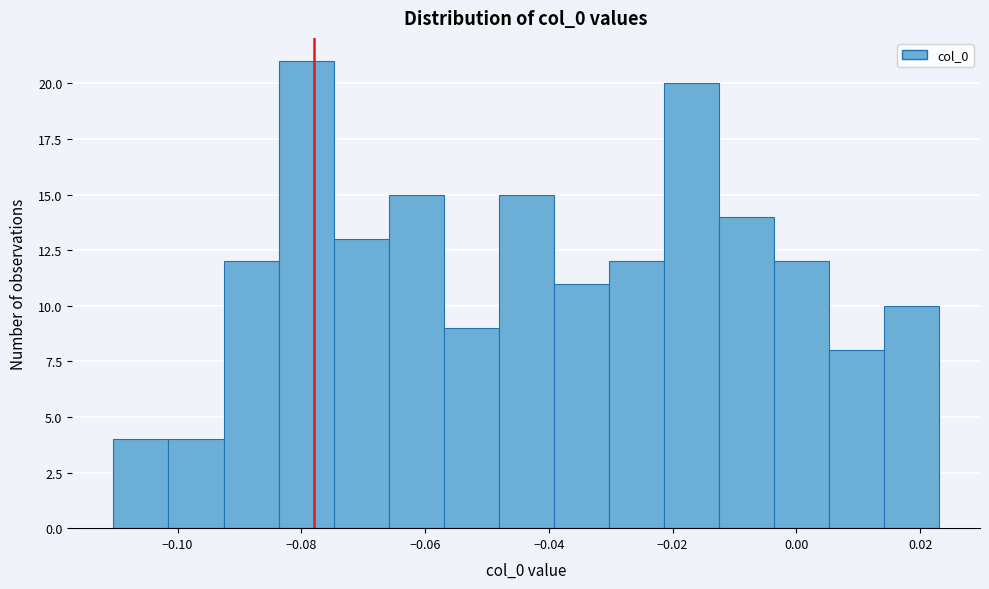

What is the height of the bar covering -0.012 to -0.004 on the x-axis? Neither the bar edges nor the heights are printed on the chart, so give them approximately, as read against the axes.

14